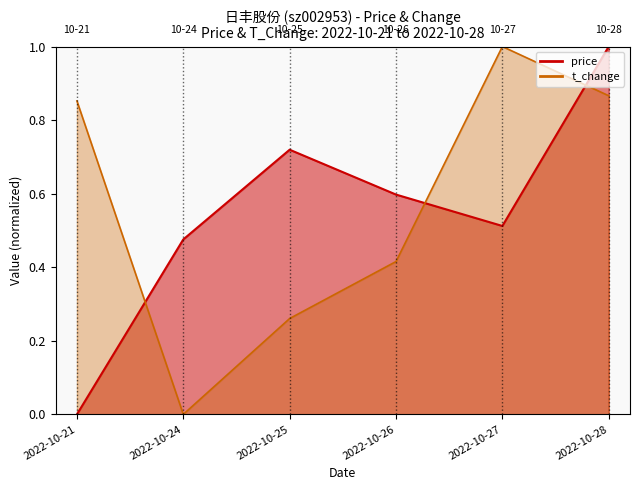

Rank the series by their average value, from highest to lowest.

t_change, price